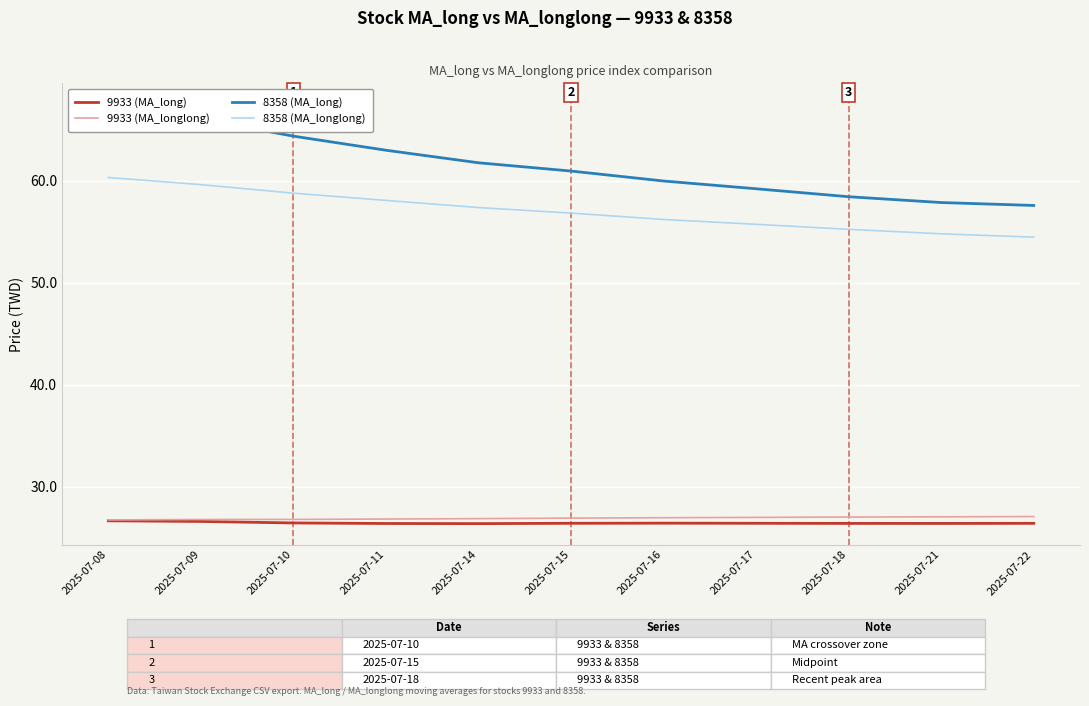

How many series are shown in this chart?

4